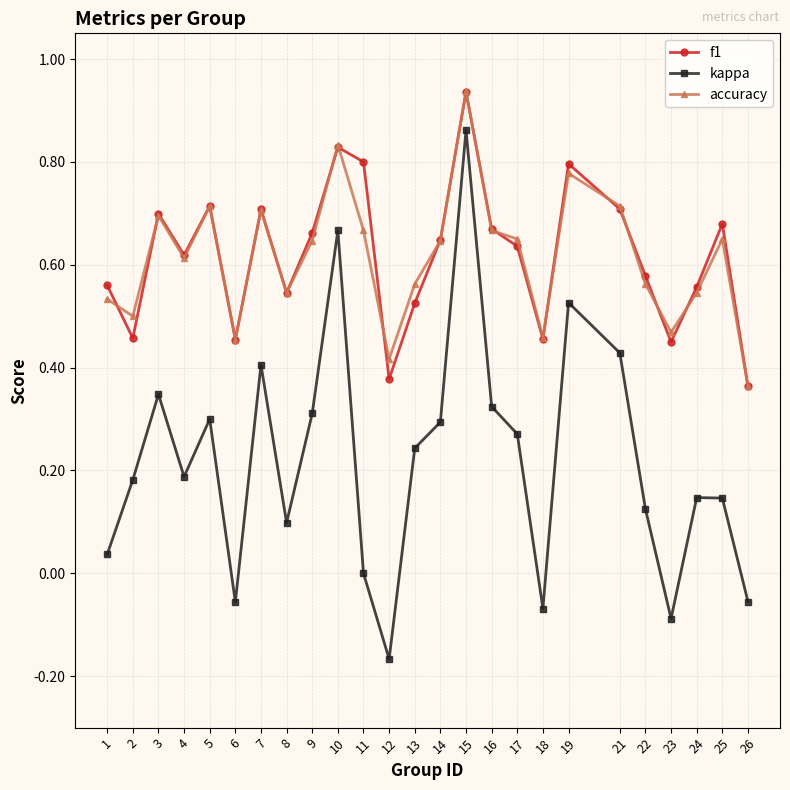

What is the total value across all series at 10?

2.3